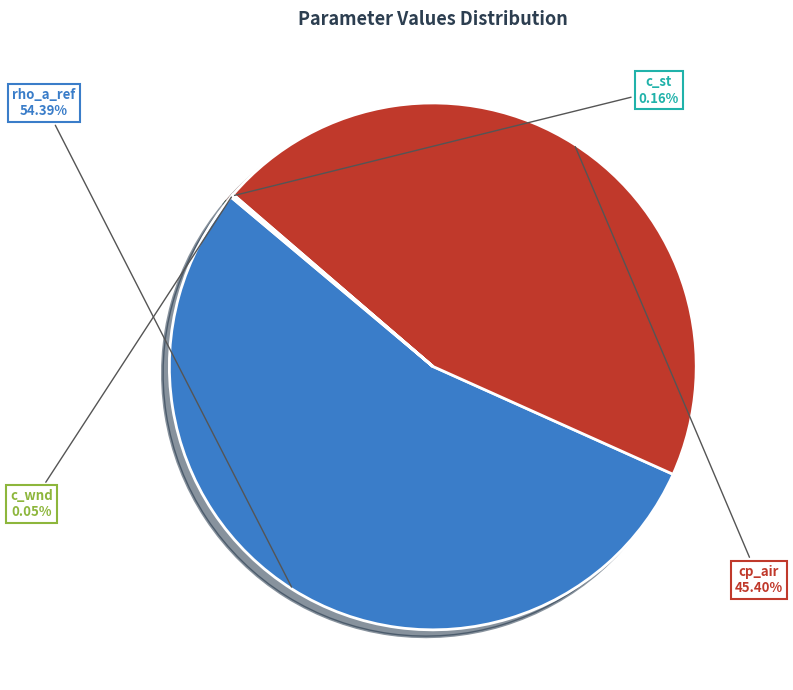

Is there a majority slice in this chart?

Yes